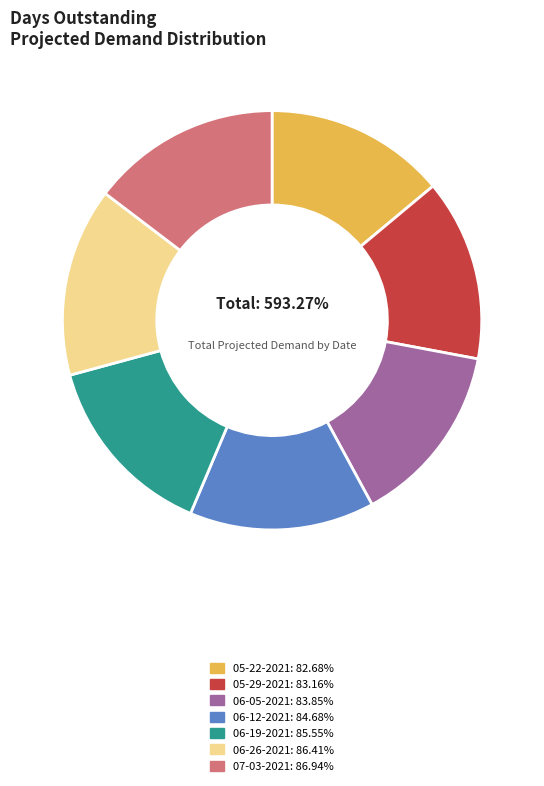

Is it true that 06-26-2021
90.09K is 15% of the pie?

True